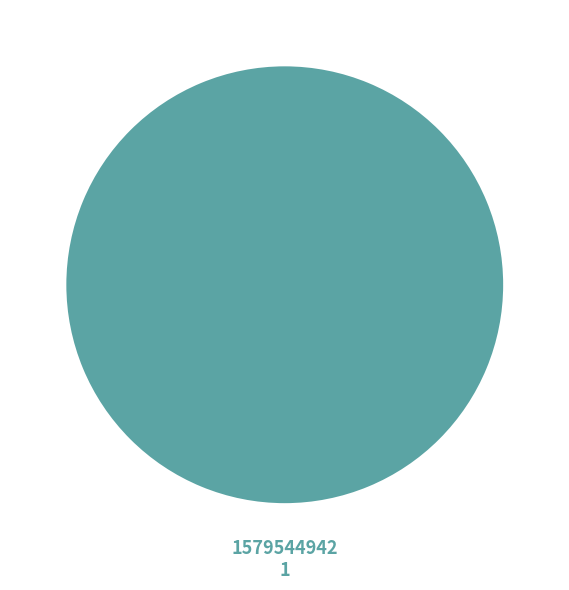

Is there any slice that represents more than half of the pie?

Yes